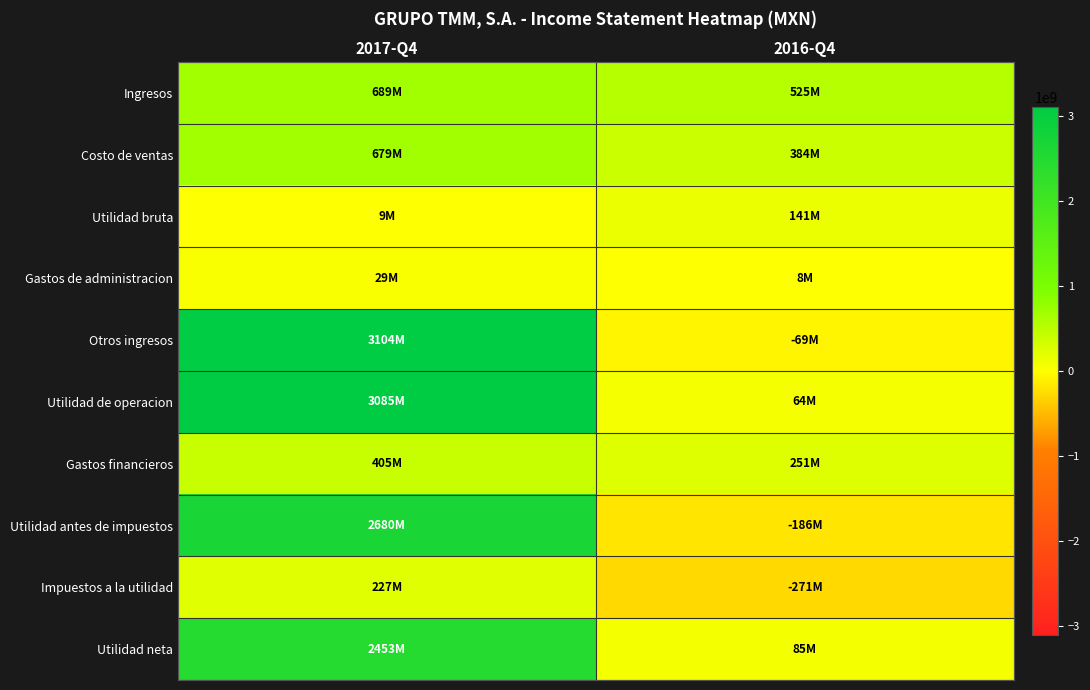

Which series has the largest total across all categories?

Utilidad de operacion